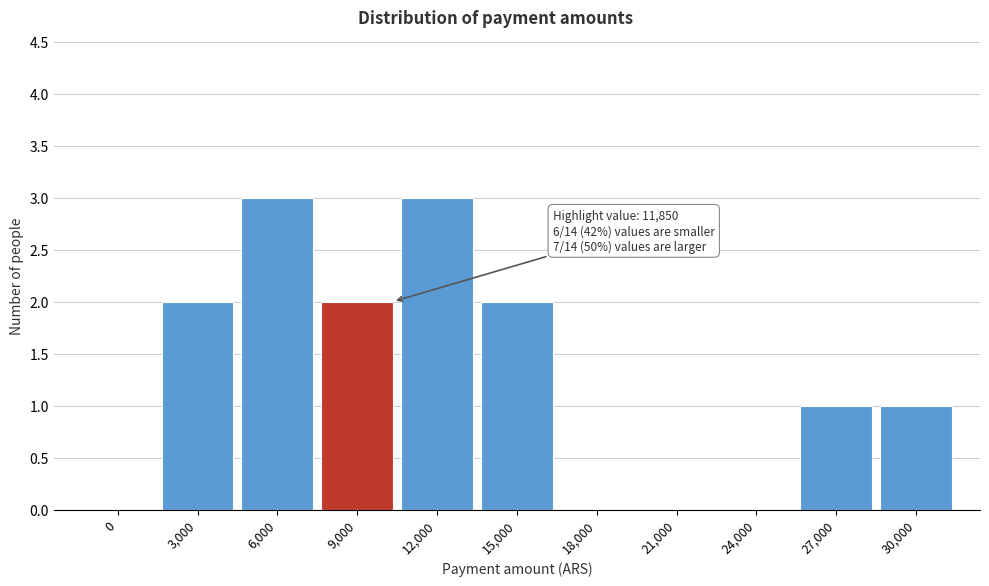

Reading left to right, transcribe all the data shown in this chart.

0=0	3,000=2	6,000=3	9,000=2	12,000=3	15,000=2	18,000=0	21,000=0	24,000=0	27,000=1	30,000=1